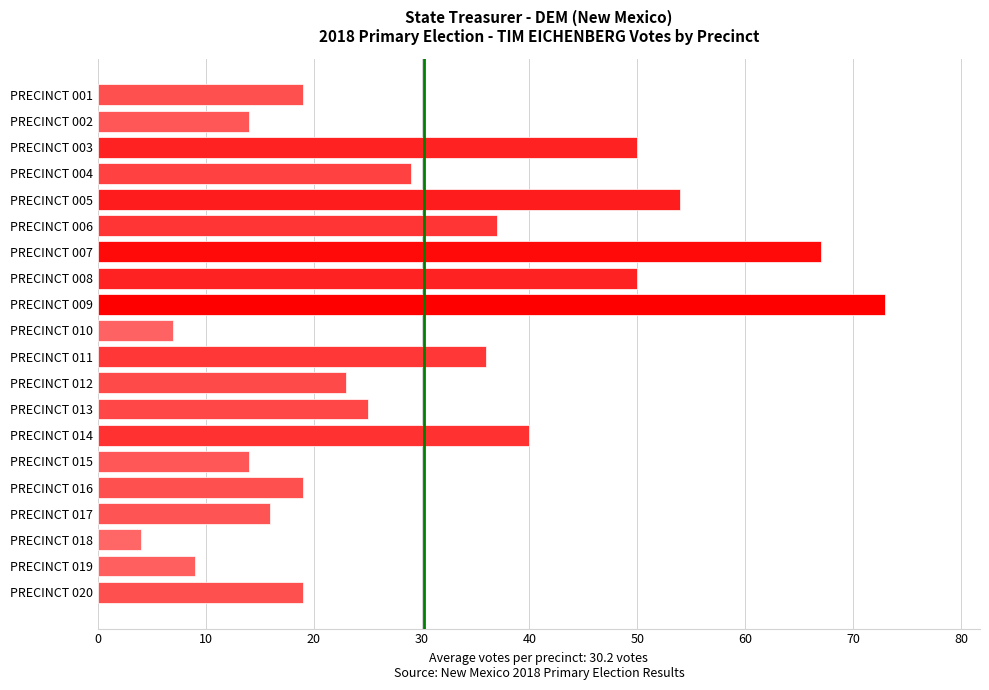

Which category has the lowest value across all series?

PRECINCT 018